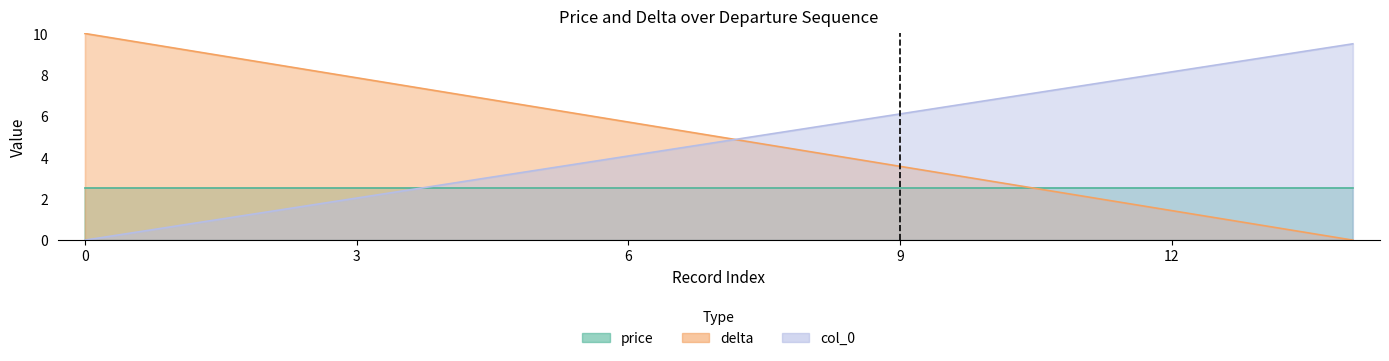

What is the difference between the second highest and second lowest values in the col_0 series?

8.1